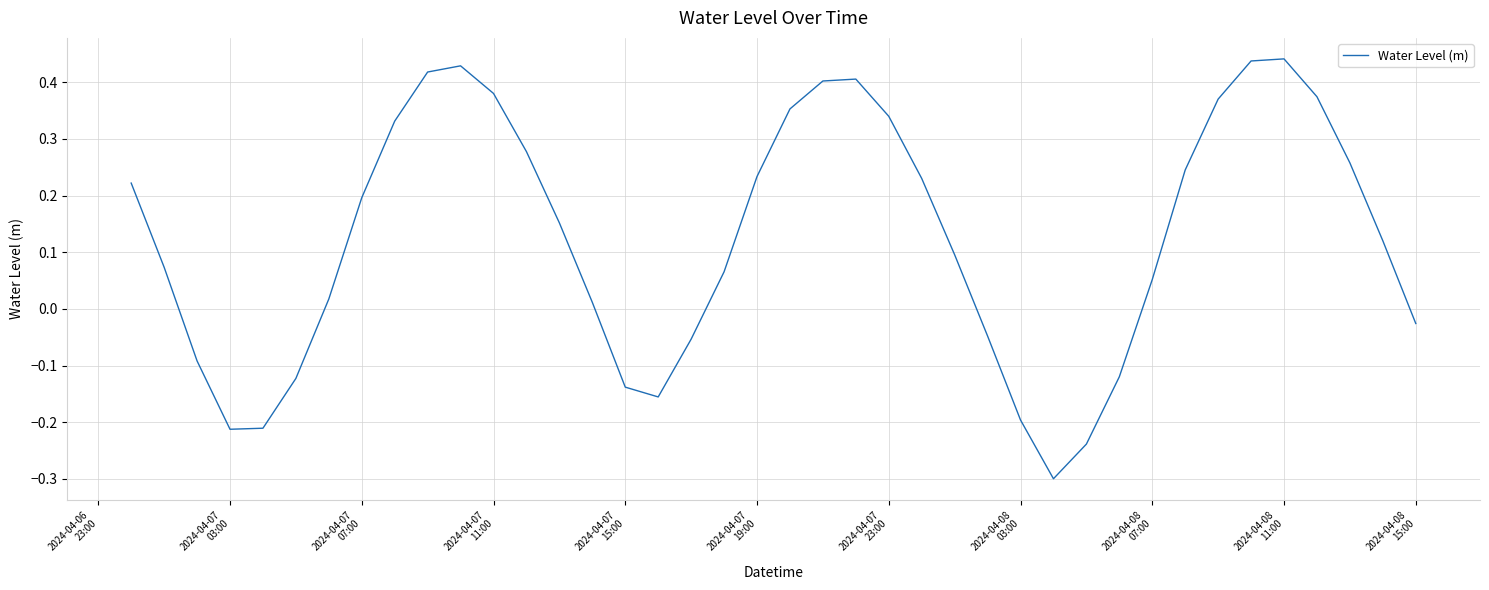

What is the smallest value displayed?

-0.3